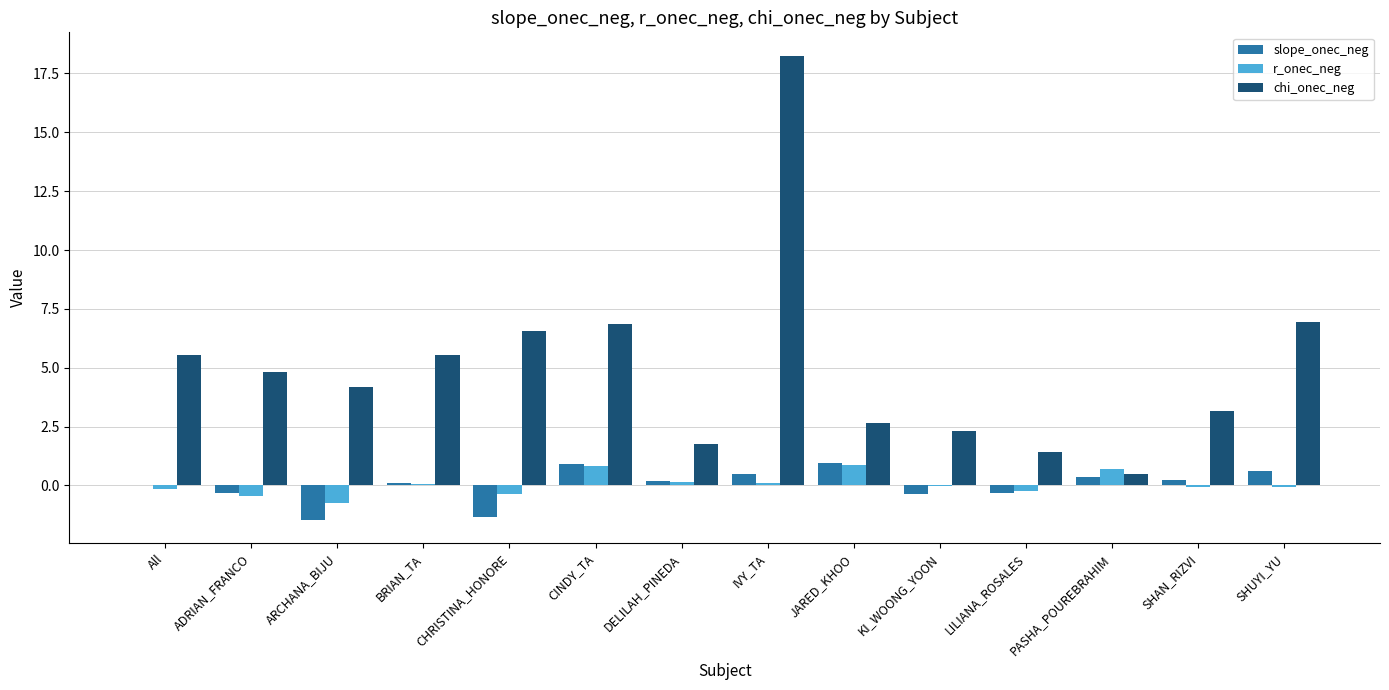

What is the sum of all chi_onec_neg values?

70.5